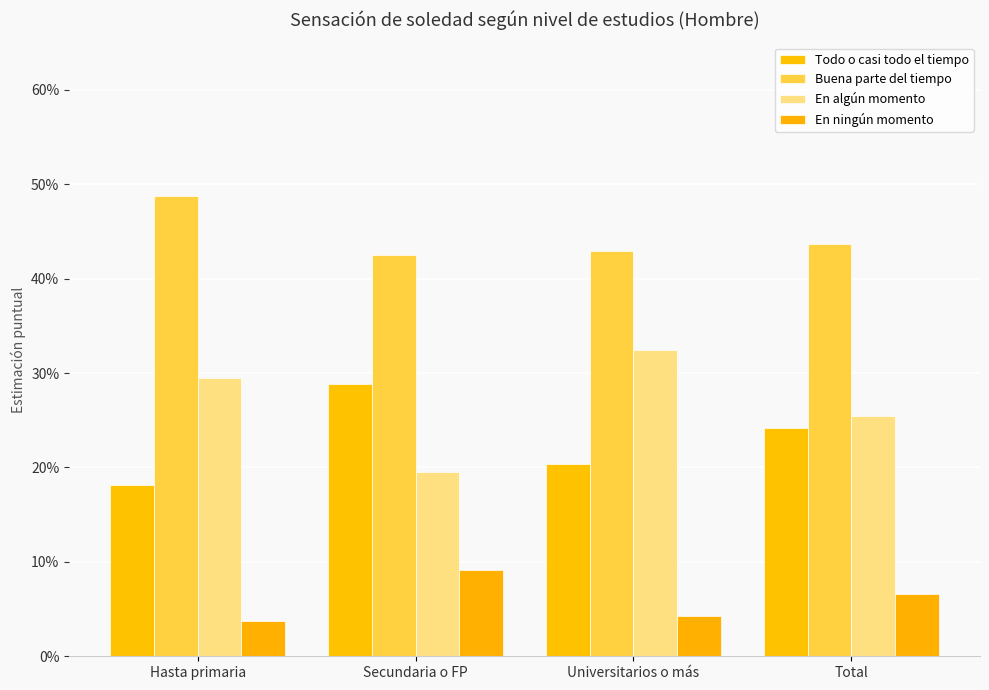

What is the value of the En ningún momento bar at the 4th from the left?

0.1